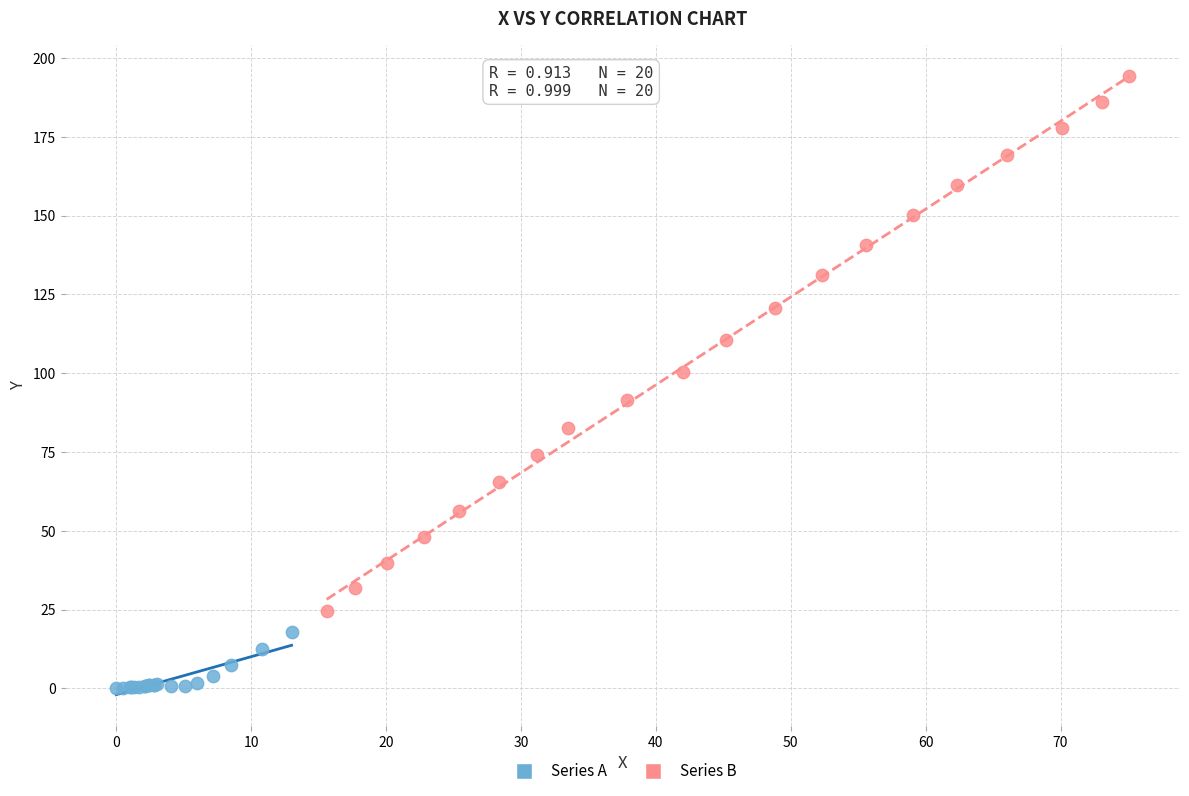

Which series has the widest spread of Y values?

Series B